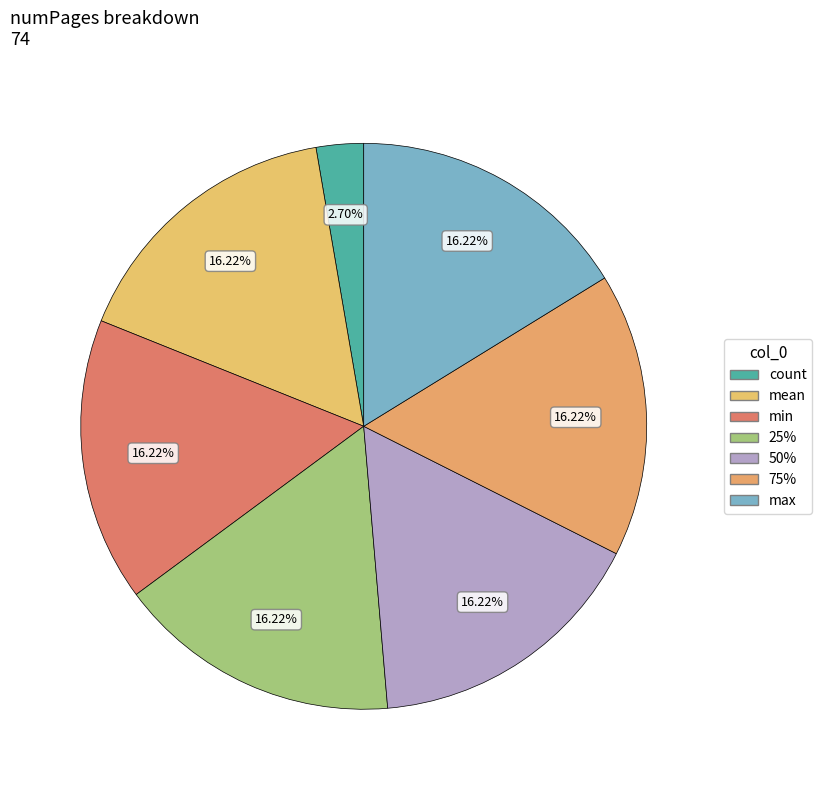

How many segments does this pie chart have?

7